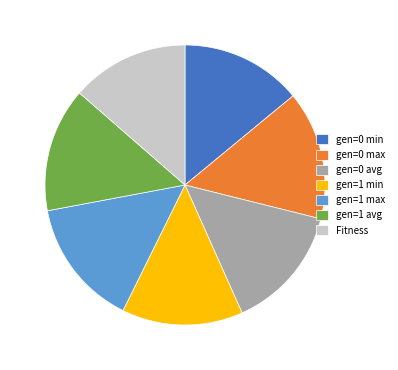

Does gen=0 avg represent more than half of the total?

No